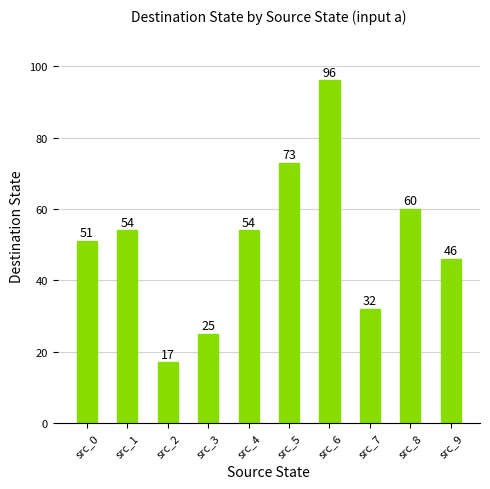

Reading left to right, extract all data points from this chart.

51	54	17	25	54	73	96	32	60	46